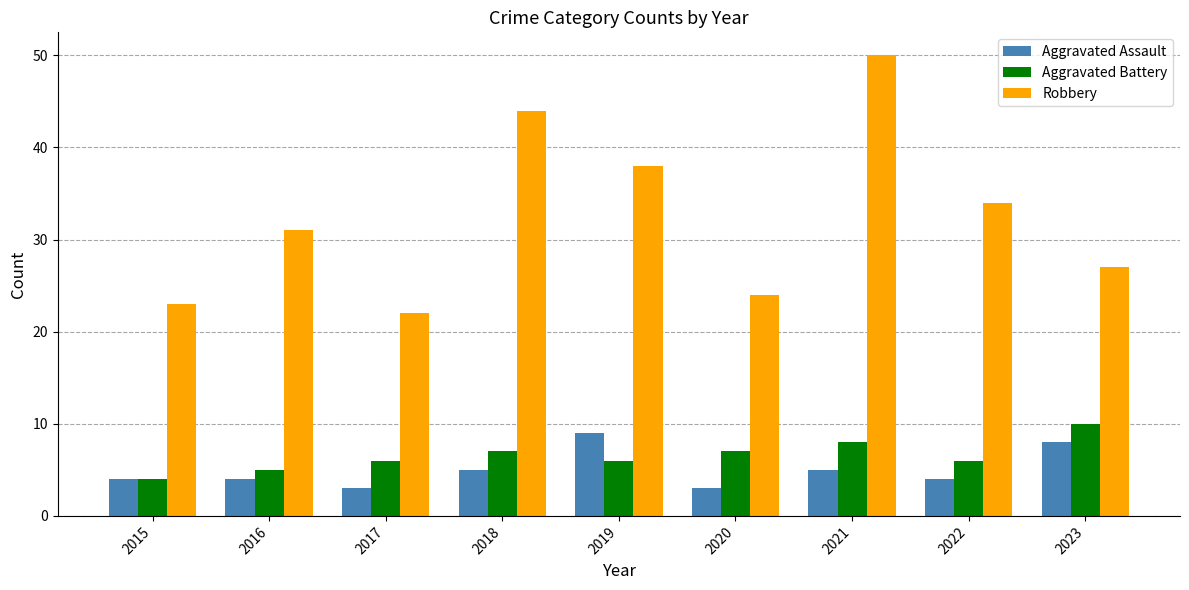

Which series has the widest spread of values?

Robbery